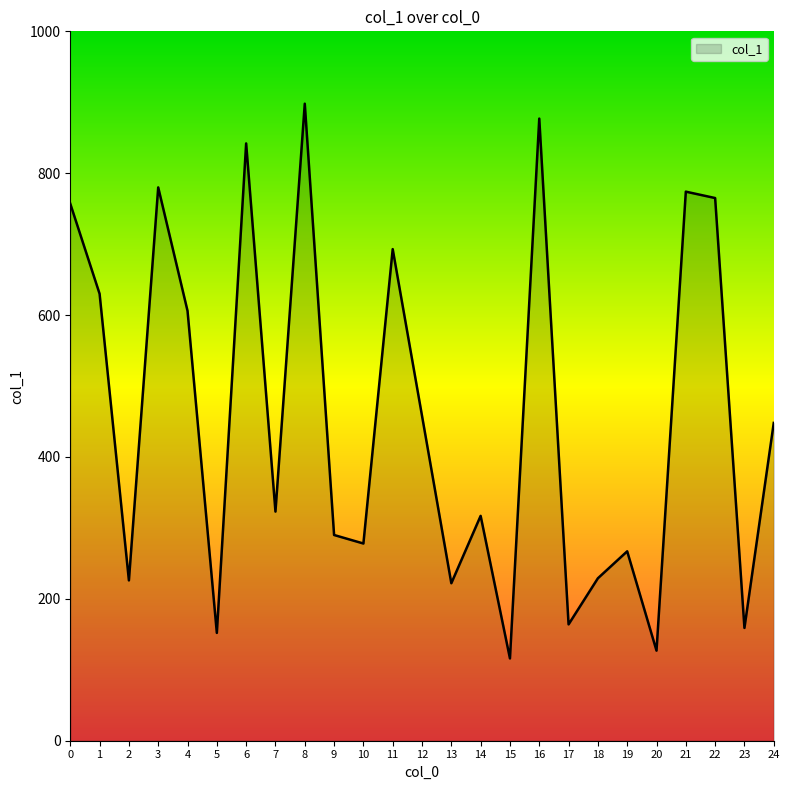

What is the minimum value shown in the chart?

116